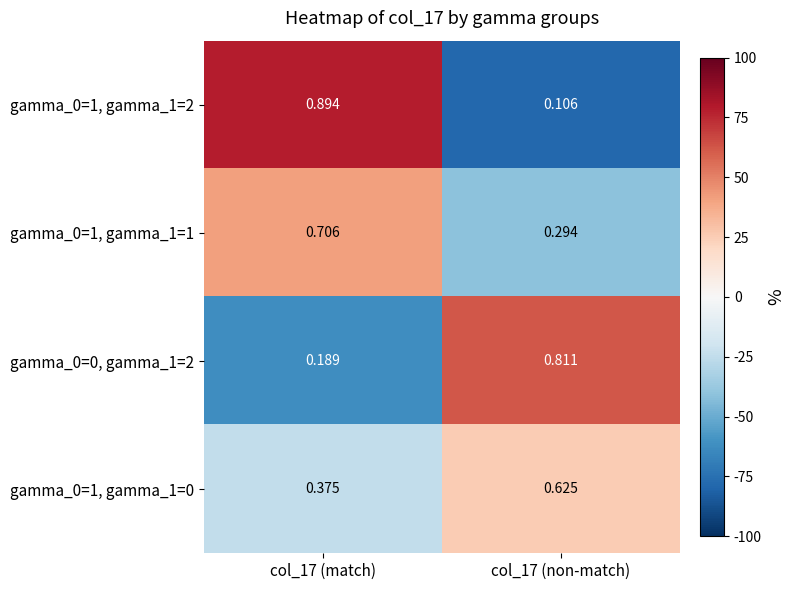

Is the value of gamma_0=1, gamma_1=1 at col_17 (non-match) greater than the value of gamma_0=1, gamma_1=0 at col_17 (match)?

No